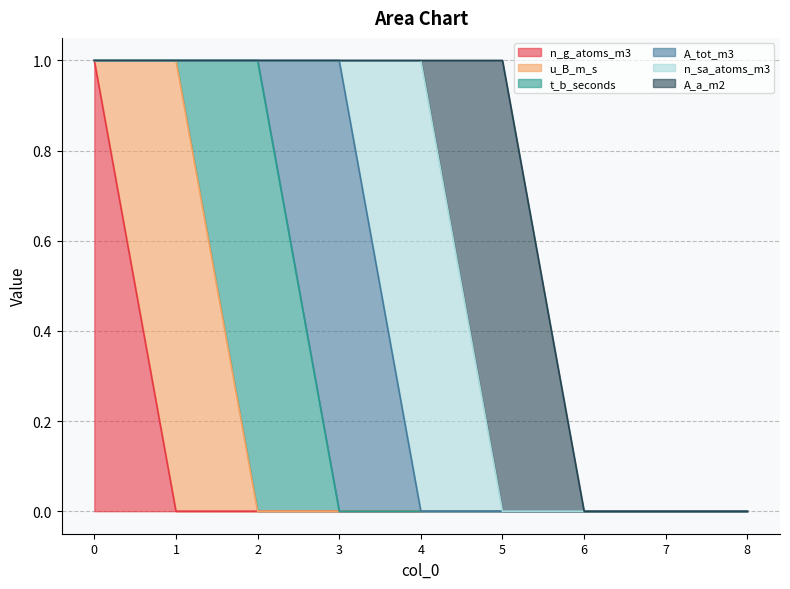

Rank the categories by n_sa_atoms_m3 value from highest to lowest.

4, 0, 1, 2, 3, 5, 6, 7, 8